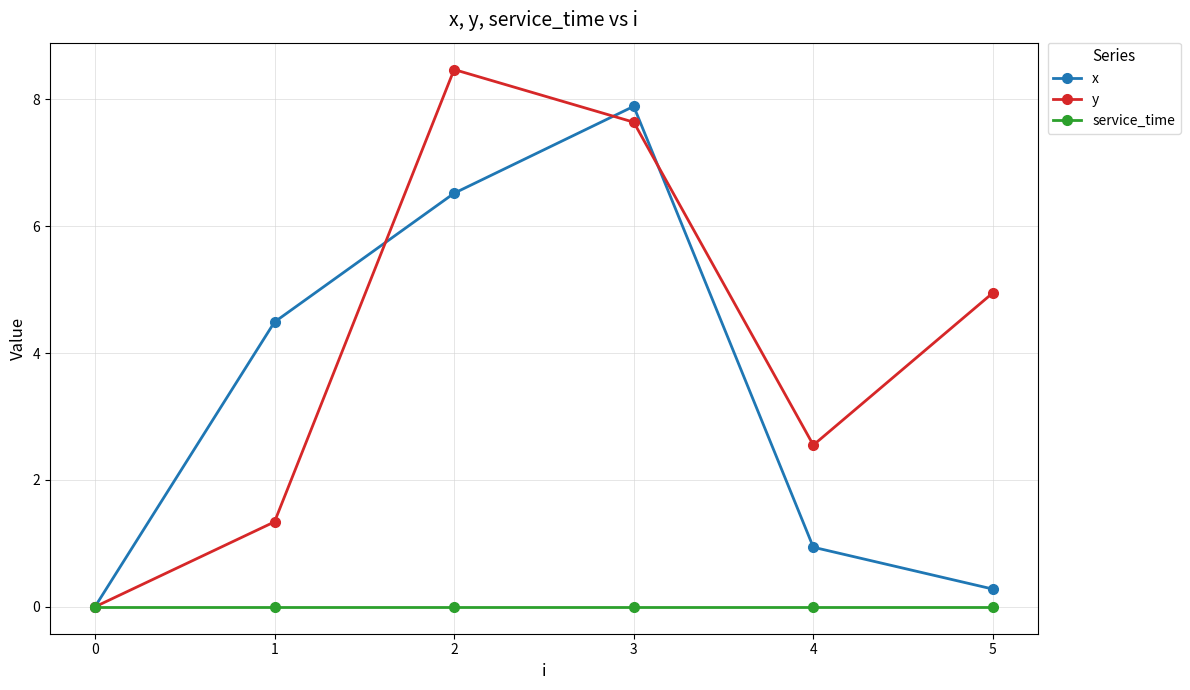

In y, how many points are lower than both neighbors (excluding endpoints)?

1